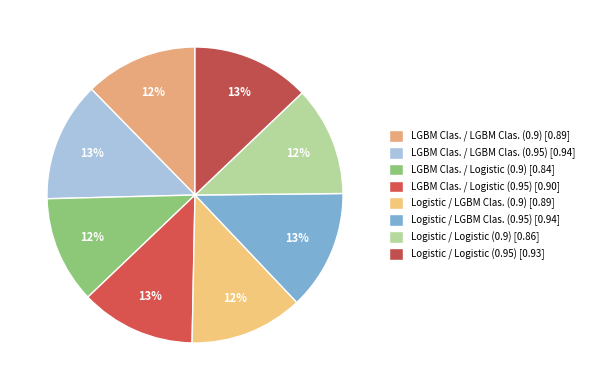

Does any single category account for the majority?

No